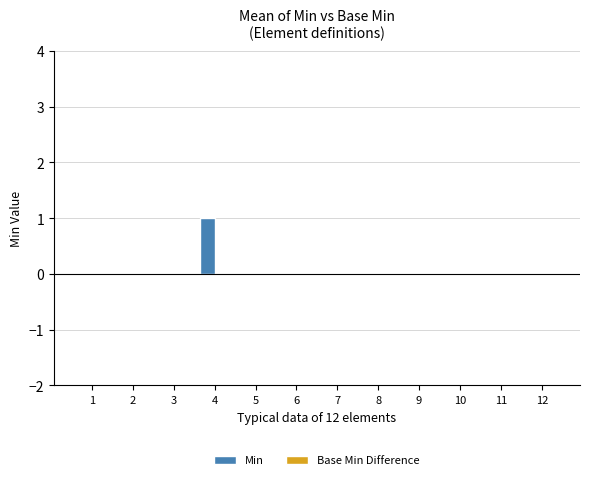

Between 4 and 7, which is larger?

4